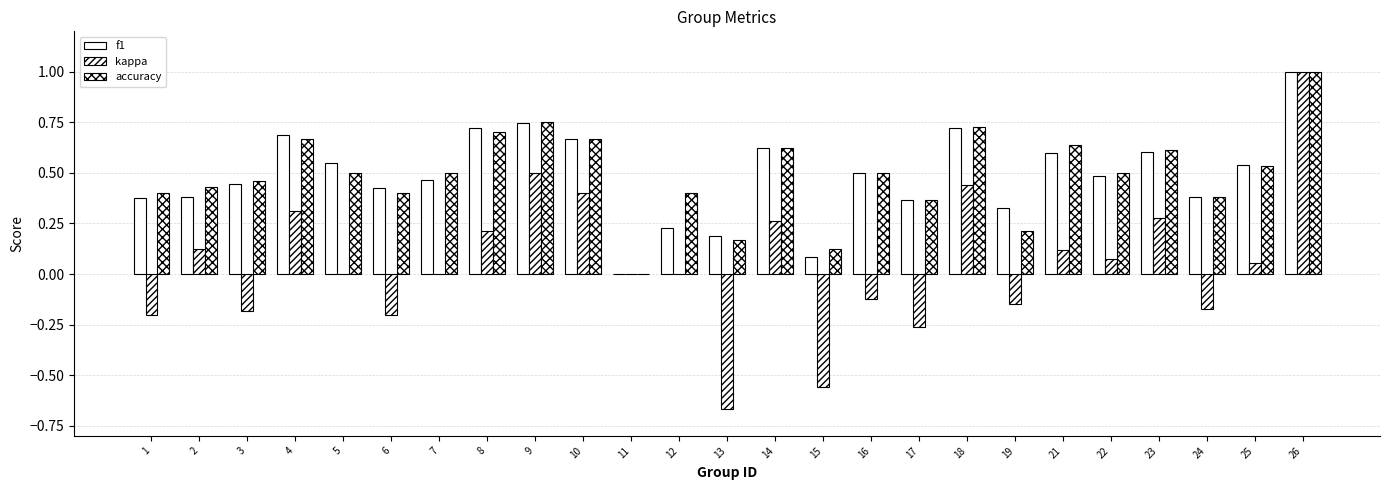

Where is kappa nearest to the value 0?

5